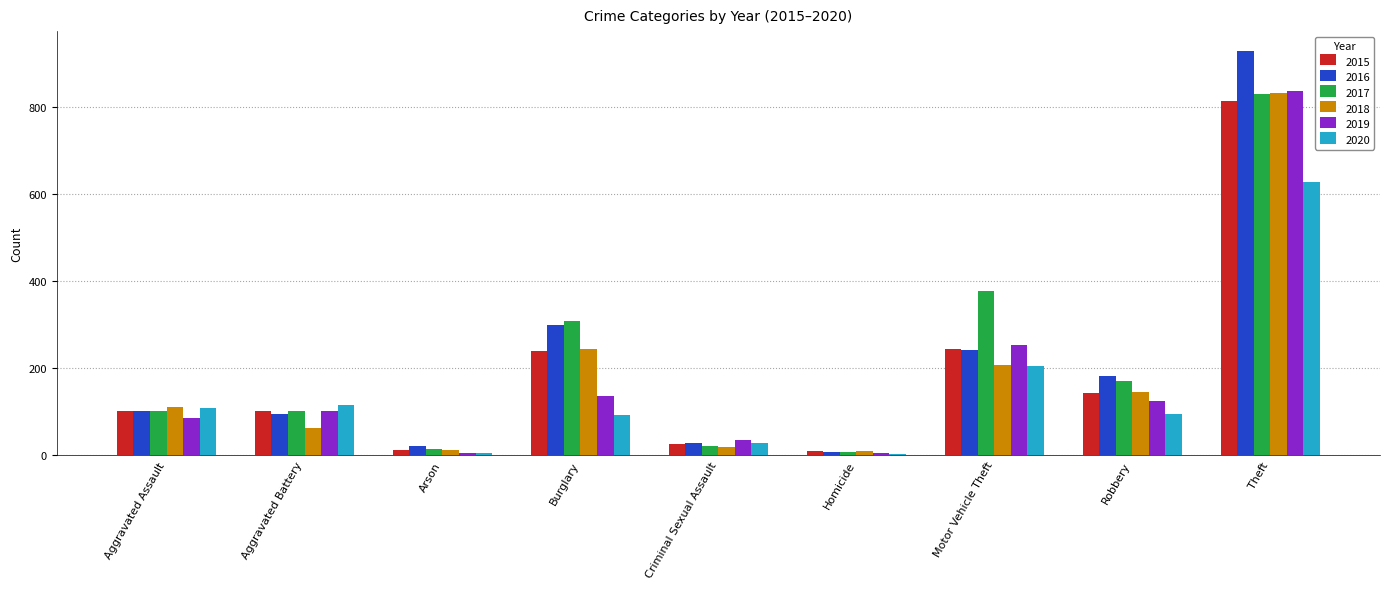

Is the value of 2015 at Motor Vehicle Theft greater than the value of 2020 at Aggravated Battery?

Yes